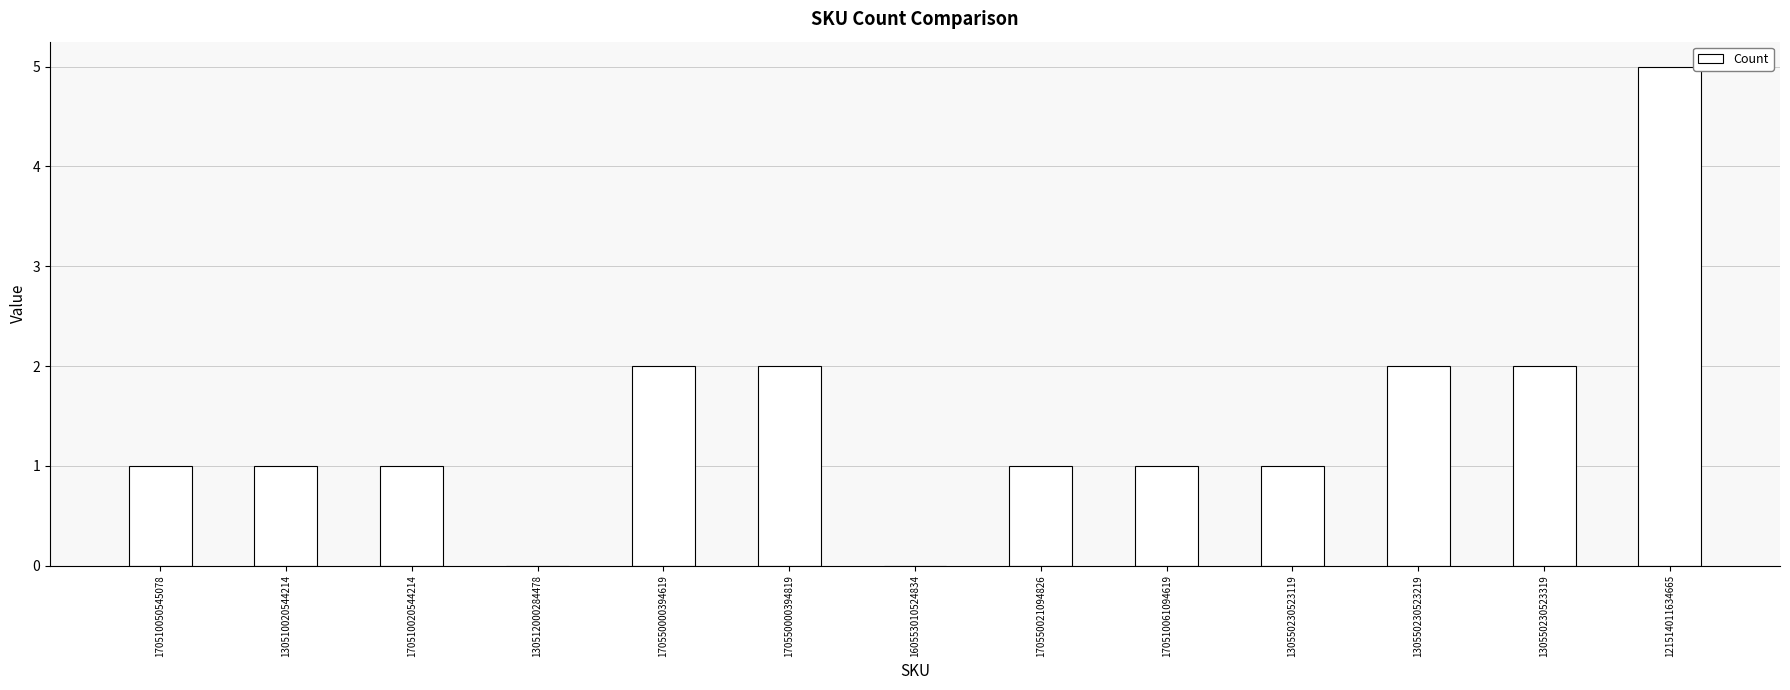

Which has a higher value, 130550230523319 or 121514011634665?

121514011634665